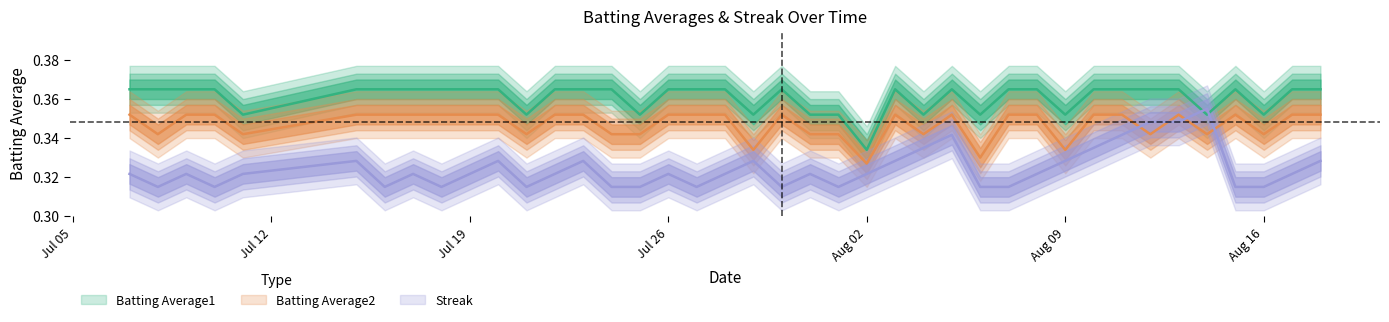

How many lines are shown in the chart?

3